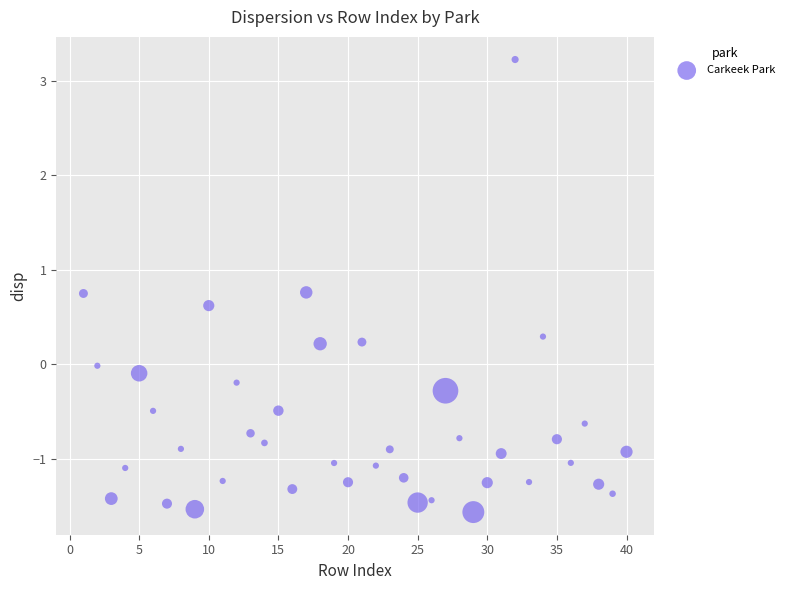

What is the range of X values (max minus min)?

39.0